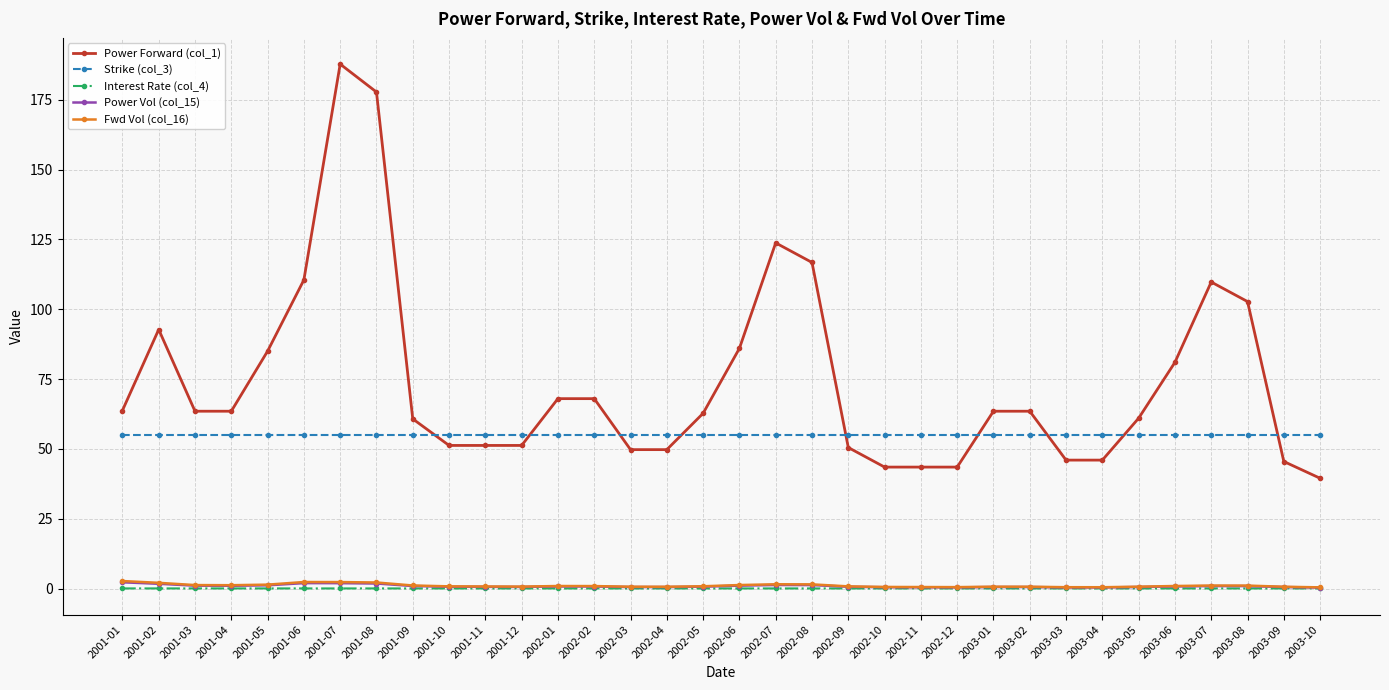

What is the average value of the Power Vol (col_15) series?

0.9